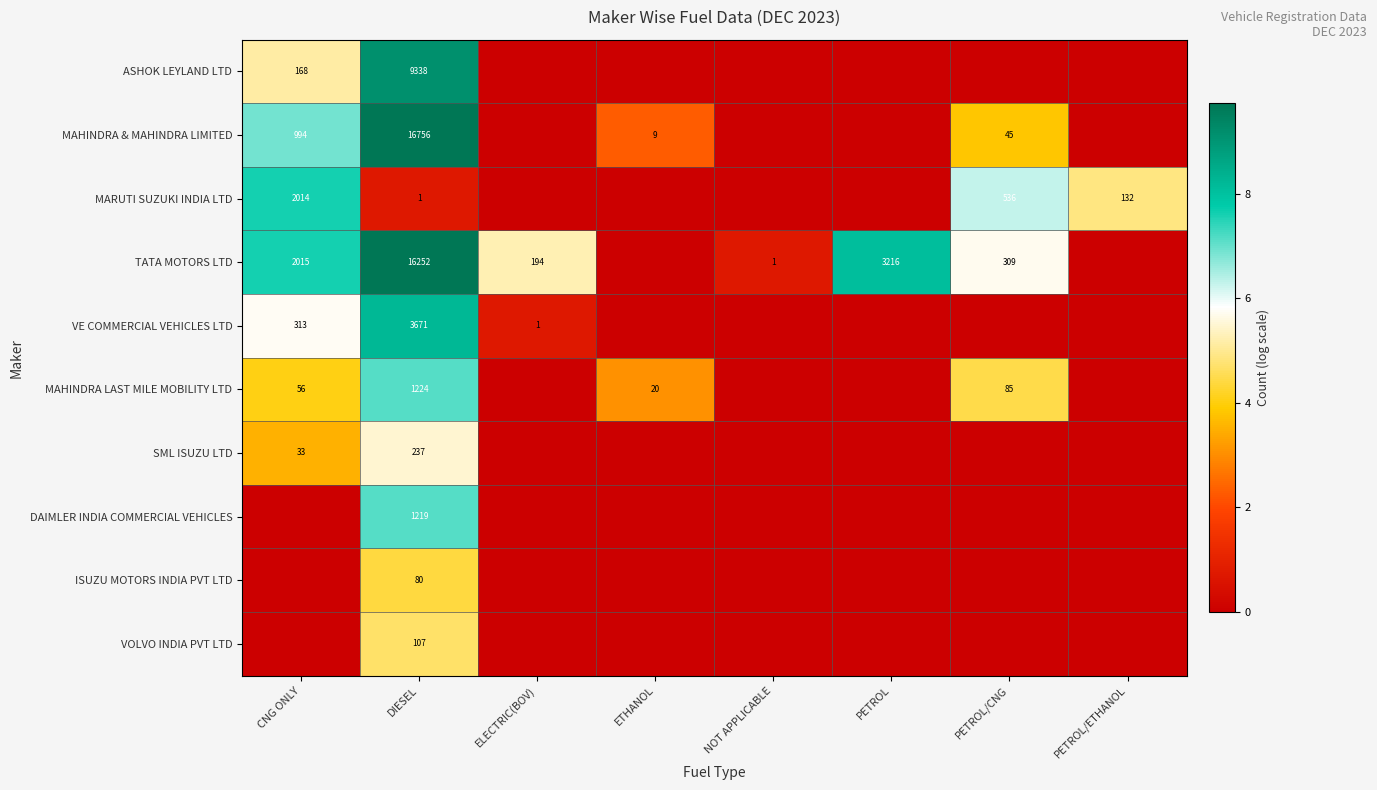

At DIESEL, list the series in order from smallest to largest.

MARUTI SUZUKI INDIA LTD, ISUZU MOTORS INDIA PVT LTD, VOLVO INDIA PVT LTD, SML ISUZU LTD, DAIMLER INDIA COMMERCIAL VEHICLES, MAHINDRA LAST MILE MOBILITY LTD, VE COMMERCIAL VEHICLES LTD, ASHOK LEYLAND LTD, TATA MOTORS LTD, MAHINDRA & MAHINDRA LIMITED